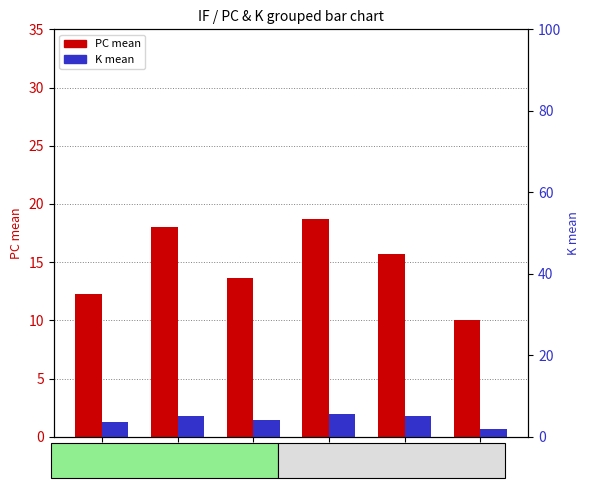

Between 7 and 10, which is larger?

7